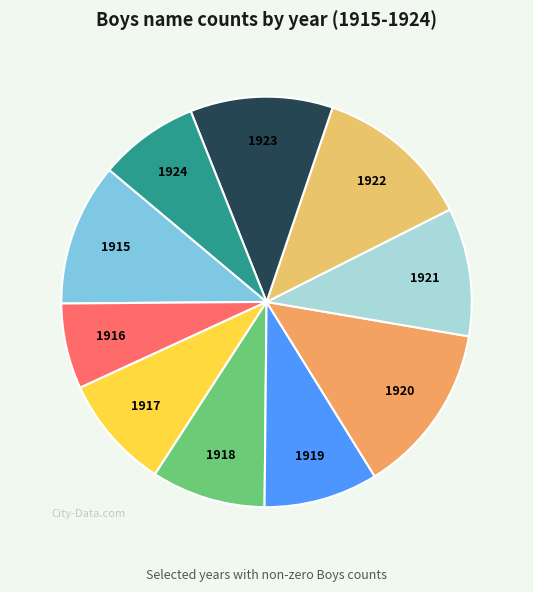

Is the sum of 1923 and 1919 greater than half?

No